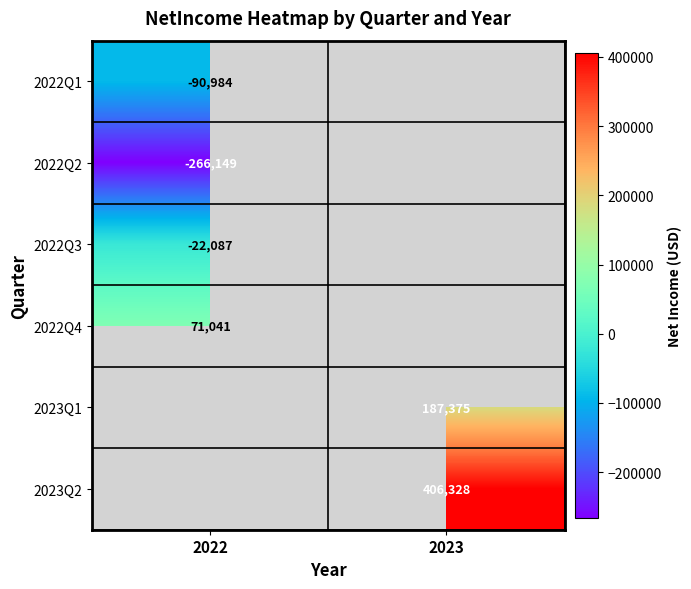

How many data points does each series have?

2